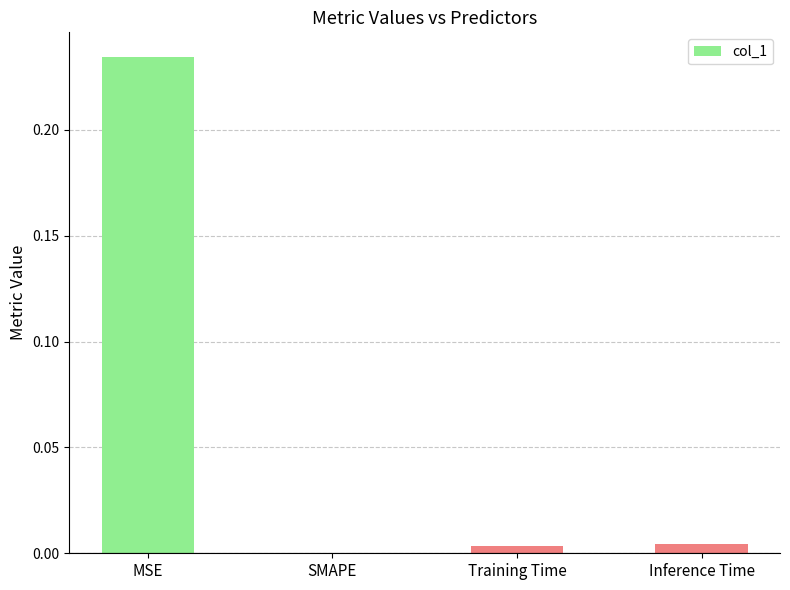

Which category has the highest value across all series?

MSE